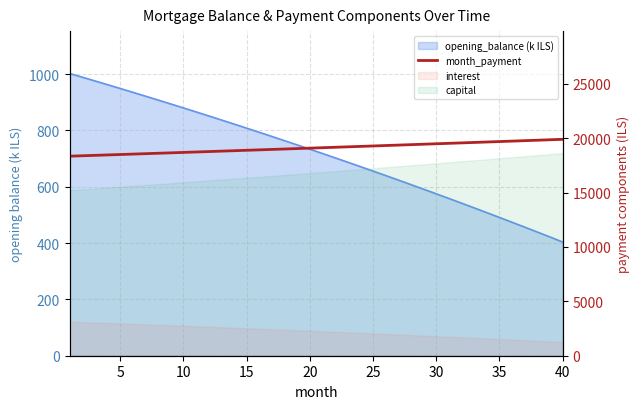

What is the label of the 26th point from the left?

25